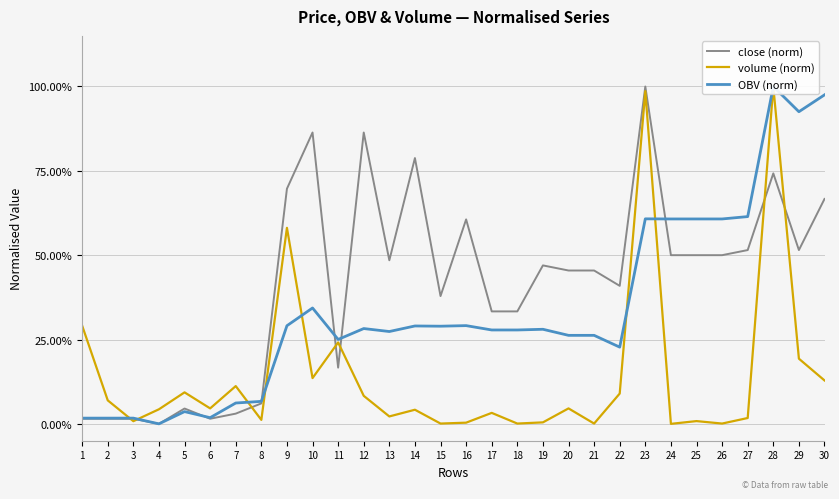

Reading left to right, extract all data points from this chart.

close (norm): 0.0	0.0	0.0	0.0	0.0	0.0	0.0	0.1	0.7	0.9	0.2	0.9	0.5	0.8	0.4	0.6	0.3	0.3	0.5	0.5	0.5	0.4	1.0	0.5	0.5	0.5	0.5	0.7	0.5	0.7
volume (norm): 0.3	0.1	0.0	0.0	0.1	0.0	0.1	0.0	0.6	0.1	0.2	0.1	0.0	0.0	0.0	0.0	0.0	0.0	0.0	0.0	0.0	0.1	1.0	0.0	0.0	0.0	0.0	1.0	0.2	0.1
OBV (norm): 0.0	0.0	0.0	0.0	0.0	0.0	0.1	0.1	0.3	0.3	0.3	0.3	0.3	0.3	0.3	0.3	0.3	0.3	0.3	0.3	0.3	0.2	0.6	0.6	0.6	0.6	0.6	1.0	0.9	1.0